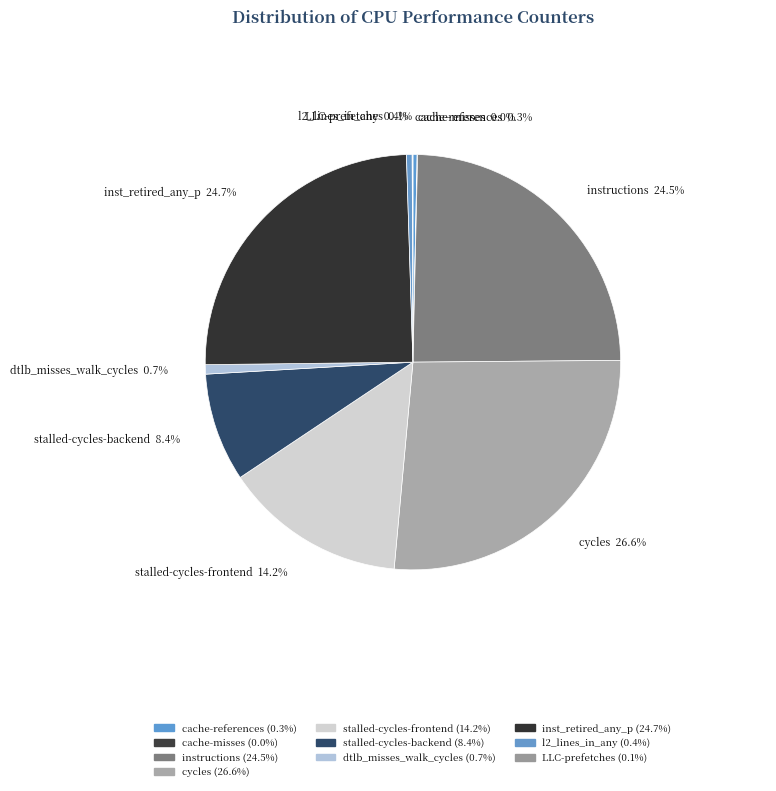

To the nearest percent, what is the combined percentage of instructions and cache-misses?

25%